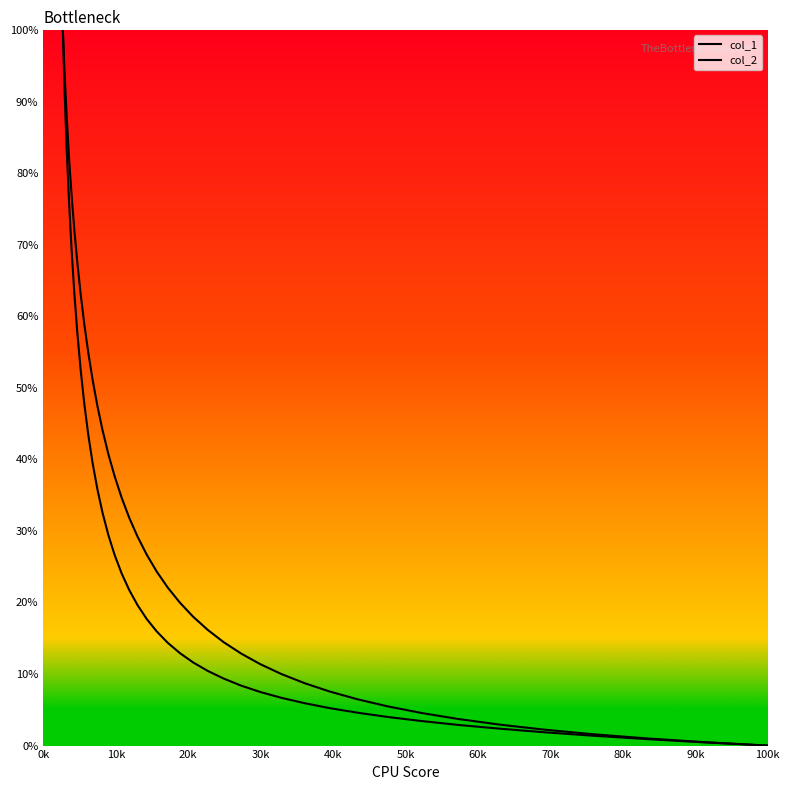

Reading left to right, extract all data points from this chart.

col_1: 100.0	90.9	82.9	75.9	69.3	63.2	57.7	52.5	47.8	43.5	39.5	35.8	32.5	29.4	26.6	24.1	21.7	19.6	17.7	15.9	14.4	12.9	11.6	10.4	9.4	8.4	7.5	6.7	5.9	5.2	4.6	4.0	3.4	2.9	2.4	1.9	1.4	0.9	0.5	0.0
col_2: 100.0	93.5	87.7	82.0	76.9	72.1	67.5	63.1	58.9	55.0	51.1	47.5	44.0	40.7	37.6	34.6	31.8	29.2	26.7	24.3	22.1	20.0	18.0	16.2	14.5	12.9	11.4	10.0	8.7	7.5	6.5	5.5	4.5	3.7	2.9	2.2	1.6	1.0	0.5	-0.0